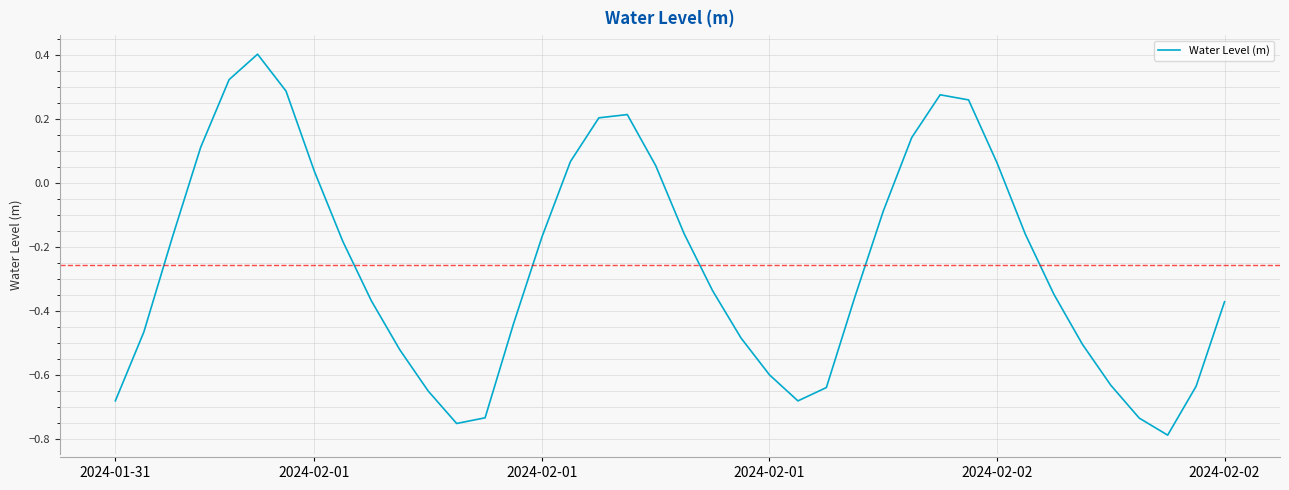

What is the greatest value displayed?

0.4